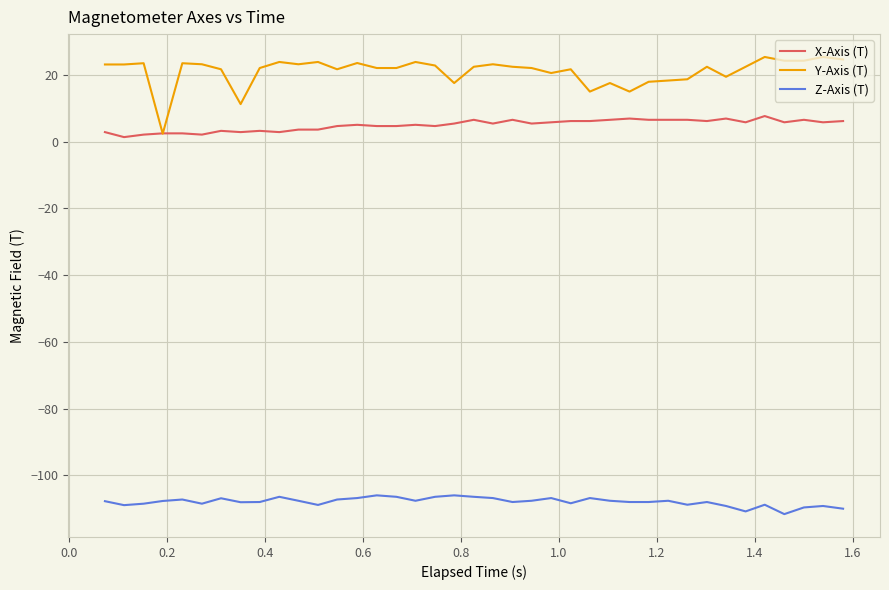

What are all the series names shown in the legend?

X-Axis (T), Y-Axis (T), Z-Axis (T)